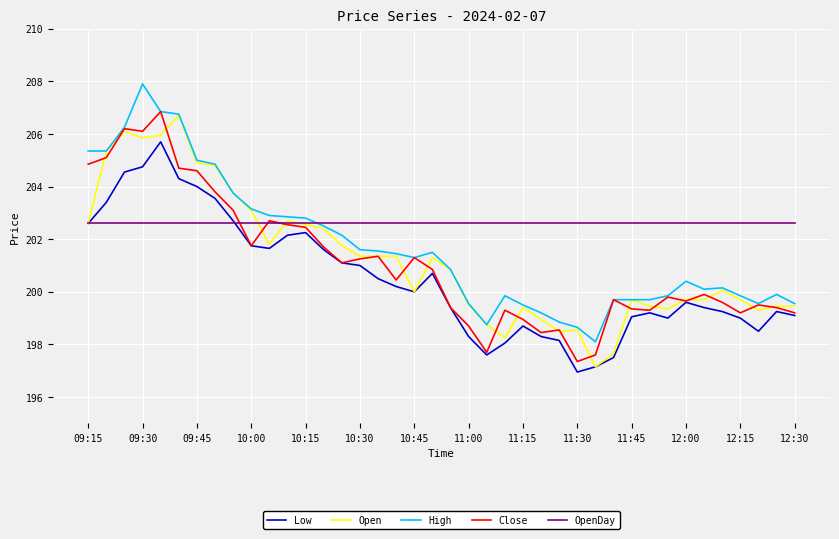

What is the greatest value displayed?

207.9